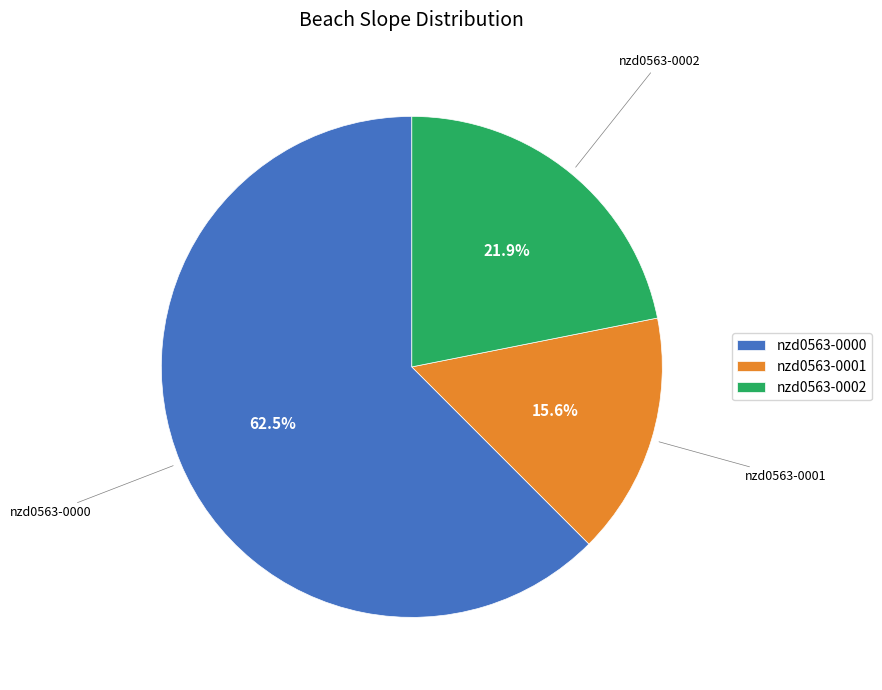

Count the number of slices in the pie.

3